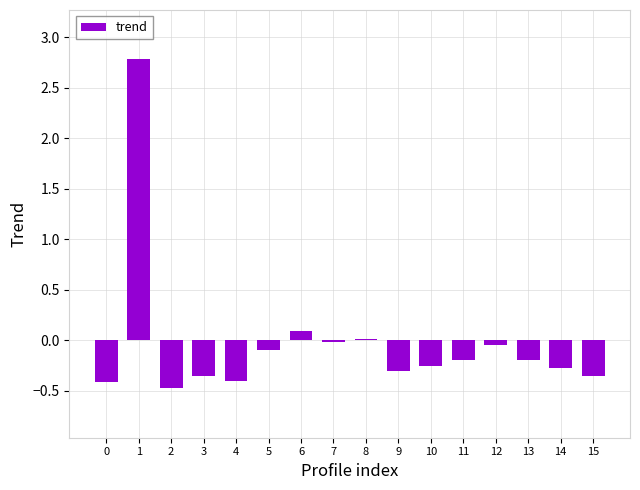

What is the maximum value shown in the chart?

2.8